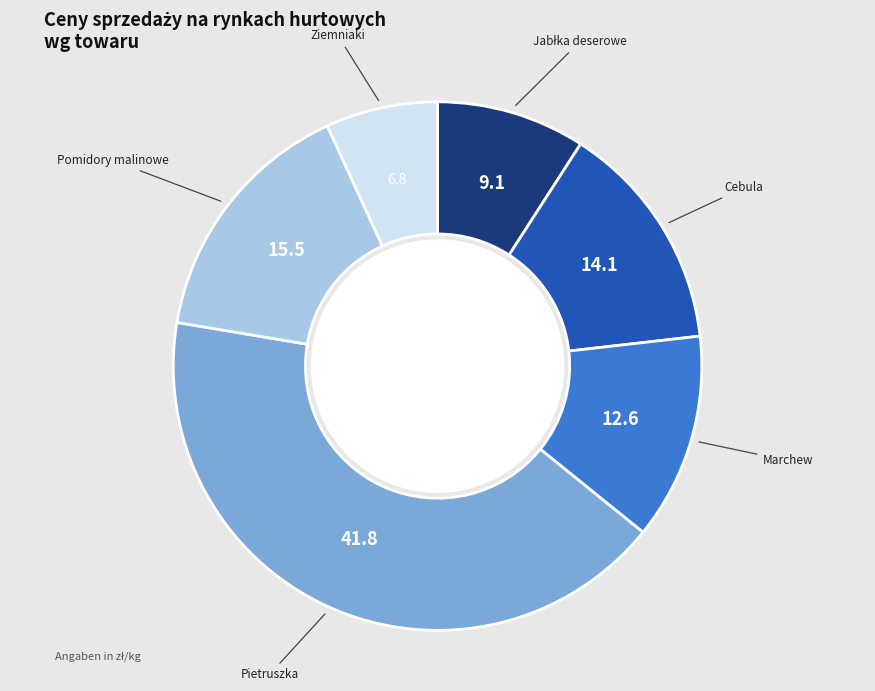

Is there any slice that represents more than half of the pie?

No